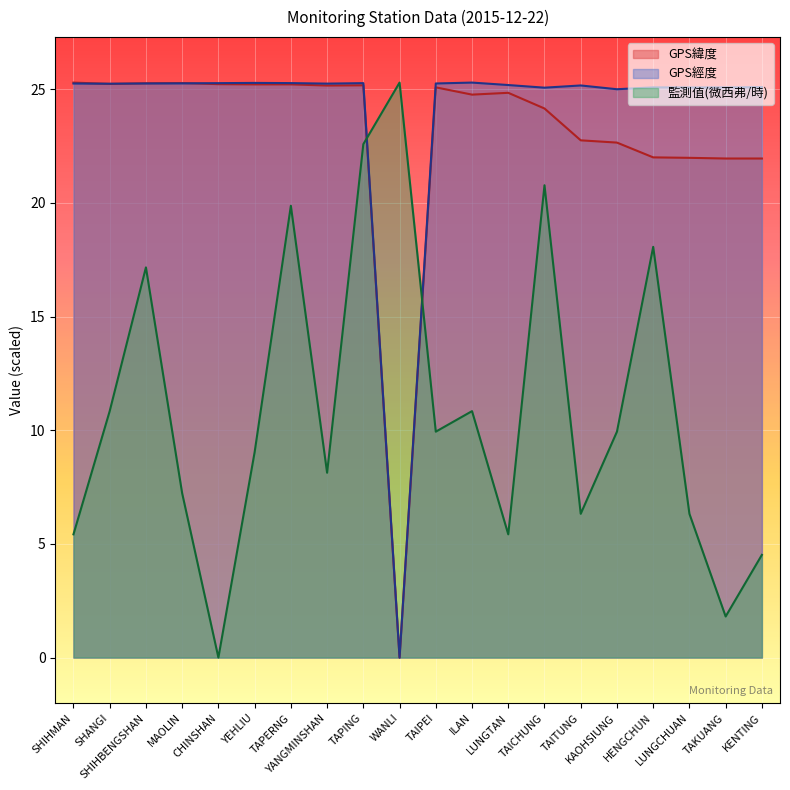

At how many categories does at least one series exceed 5?

20